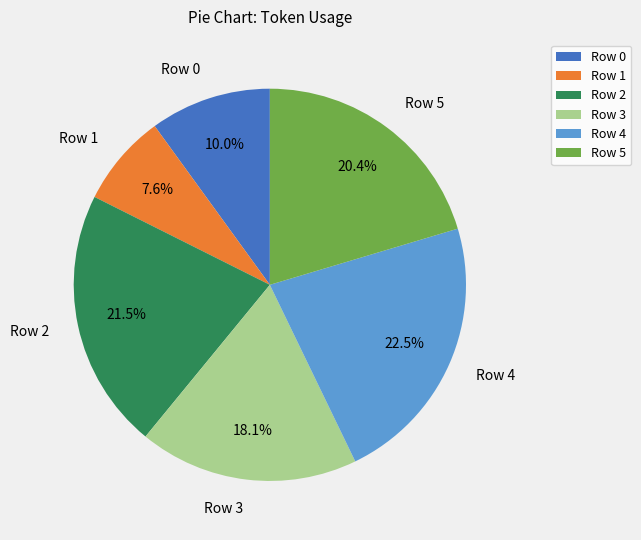

To the nearest percent, what is the combined percentage of Row 0 and Row 3?

28%